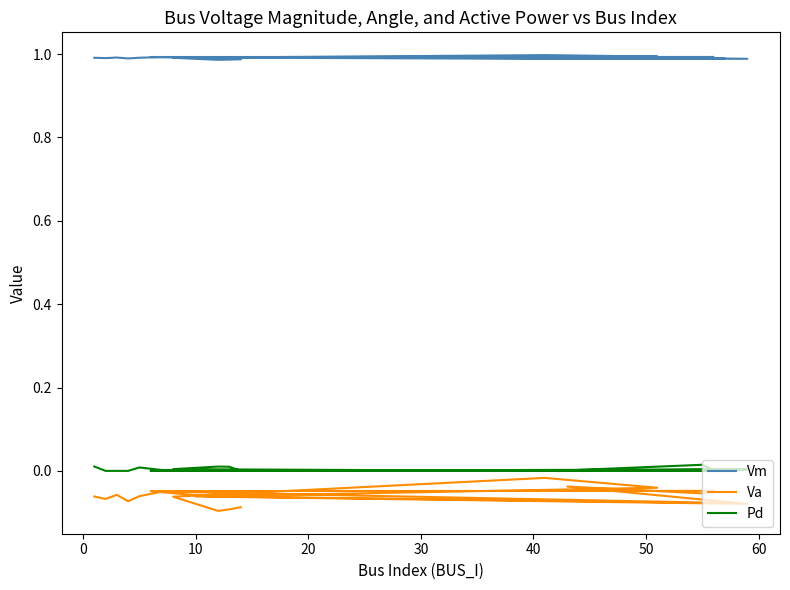

The Vm series shows 1.0 at 0. True or false?

True